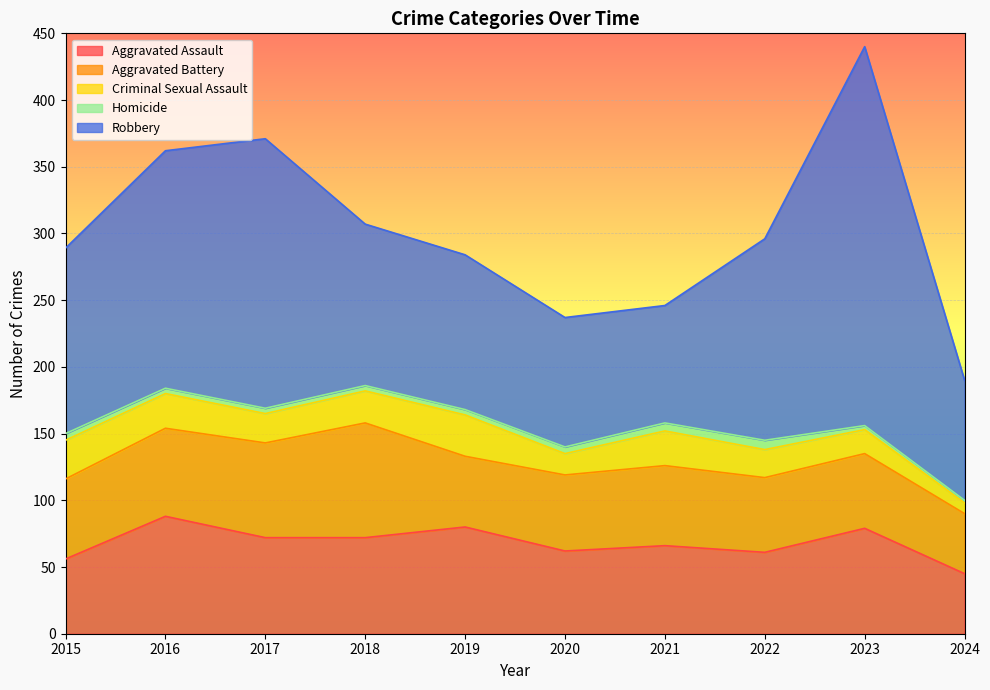

True or false: Criminal Sexual Assault and Aggravated Battery cross at least once.

False